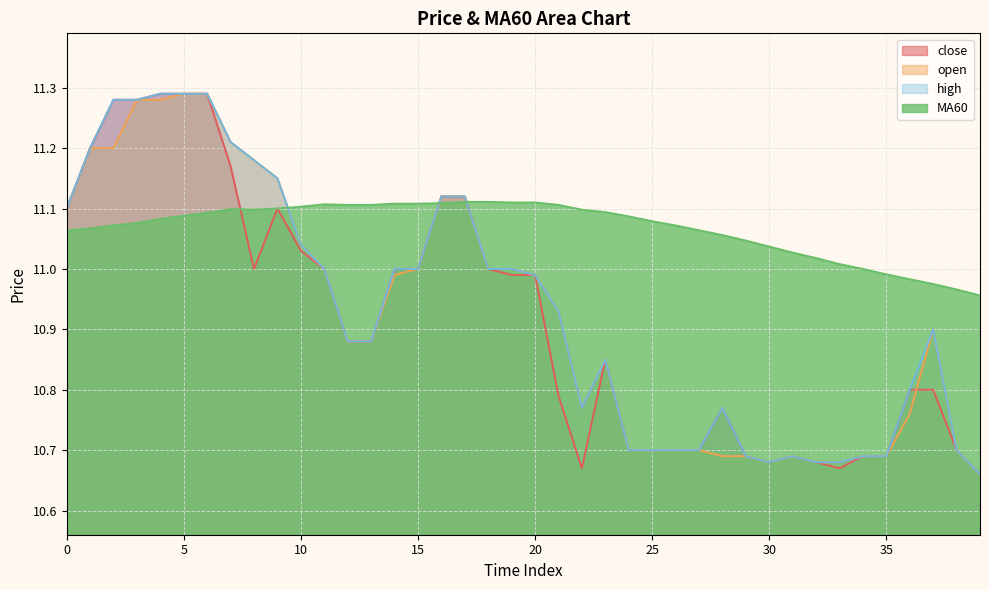

Reading left to right, transcribe all the data shown in this chart.

close: 11.1	11.2	11.3	11.3	11.3	11.3	11.3	11.2	11.0	11.1	11.0	11.0	10.9	10.9	11.0	11.0	11.1	11.1	11.0	11.0	11.0	10.8	10.7	10.8	10.7	10.7	10.7	10.7	10.8	10.7	10.7	10.7	10.7	10.7	10.7	10.7	10.8	10.8	10.7	10.7
open: 11.1	11.2	11.2	11.3	11.3	11.3	11.3	11.2	11.2	11.2	11.0	11.0	10.9	10.9	11.0	11.0	11.1	11.1	11.0	11.0	11.0	10.9	10.8	10.8	10.7	10.7	10.7	10.7	10.7	10.7	10.7	10.7	10.7	10.7	10.7	10.7	10.8	10.9	10.7	10.7
high: 11.1	11.2	11.3	11.3	11.3	11.3	11.3	11.2	11.2	11.2	11.0	11.0	10.9	10.9	11.0	11.0	11.1	11.1	11.0	11.0	11.0	10.9	10.8	10.8	10.7	10.7	10.7	10.7	10.8	10.7	10.7	10.7	10.7	10.7	10.7	10.7	10.8	10.9	10.7	10.7
MA60: 11.1	11.1	11.1	11.1	11.1	11.1	11.1	11.1	11.1	11.1	11.1	11.1	11.1	11.1	11.1	11.1	11.1	11.1	11.1	11.1	11.1	11.1	11.1	11.1	11.1	11.1	11.1	11.1	11.1	11.0	11.0	11.0	11.0	11.0	11.0	11.0	11.0	11.0	11.0	11.0